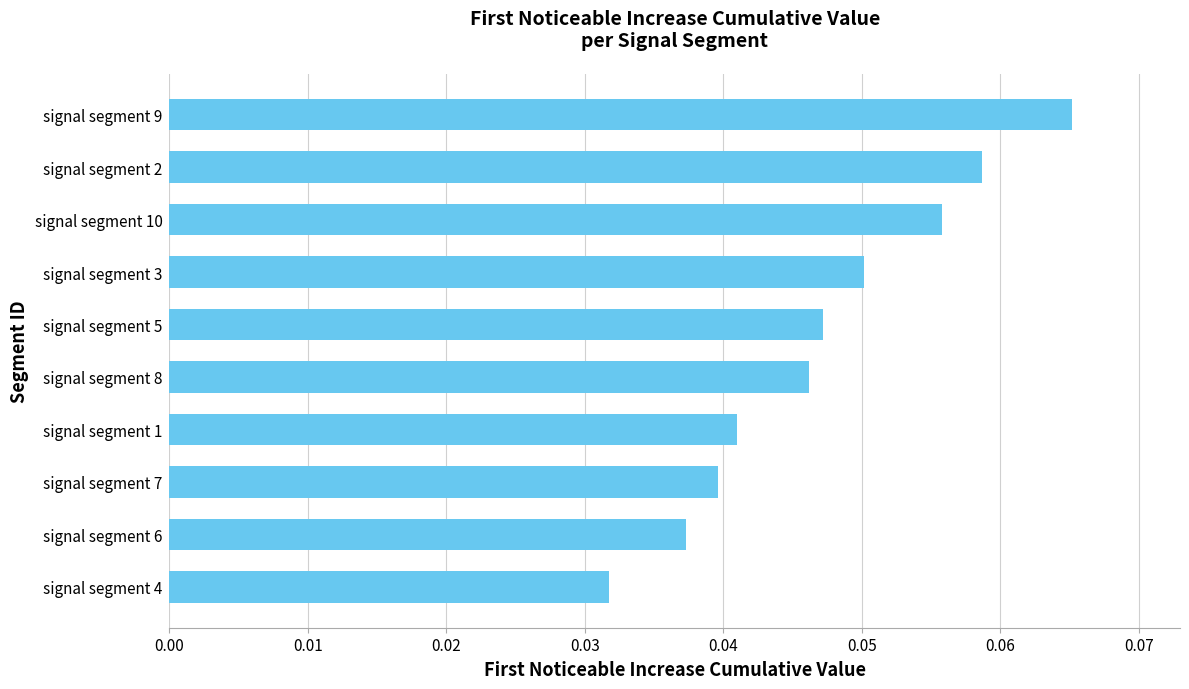

What is the sum of all values?

0.5